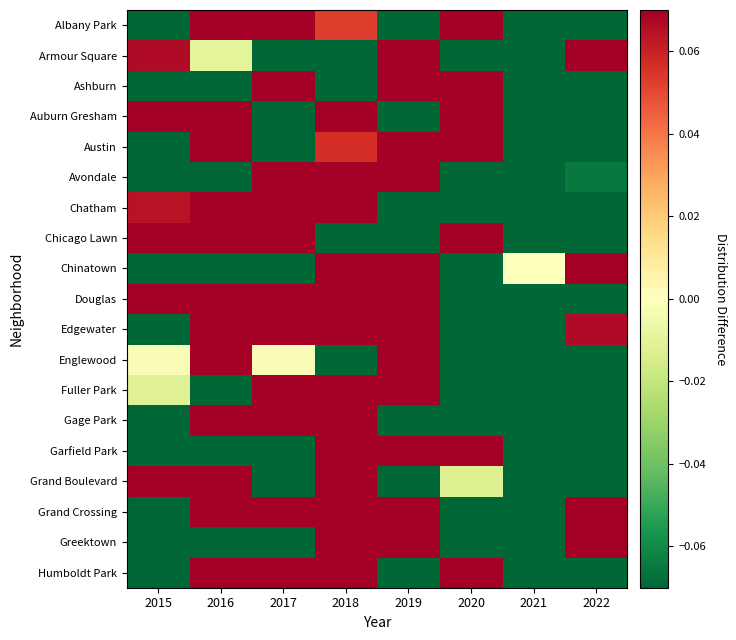

Reading left to right, list all the values displayed in this chart.

Albany Park: 2015=-0.4	2016=0.5	2017=0.5	2018=0.1	2019=-0.2	2020=0.7	2021=-0.8	2022=-0.4
Armour Square: 2015=0.1	2016=-0.0	2017=-0.3	2018=-0.1	2019=0.5	2020=-0.1	2021=-0.5	2022=0.4
Ashburn: 2015=-0.4	2016=-0.1	2017=0.2	2018=-0.1	2019=0.5	2020=0.5	2021=-0.4	2022=-0.4
Auburn Gresham: 2015=0.6	2016=0.2	2017=-0.3	2018=0.3	2019=-0.3	2020=0.4	2021=-0.6	2022=-0.2
Austin: 2015=-0.2	2016=0.1	2017=-0.3	2018=0.1	2019=0.5	2020=0.3	2021=-0.3	2022=-0.2
Avondale: 2015=-0.3	2016=-0.6	2017=1.4	2018=0.1	2019=0.2	2020=-0.4	2021=-0.5	2022=-0.1
Chatham: 2015=0.1	2016=0.3	2017=0.4	2018=0.2	2019=-0.1	2020=-0.1	2021=-0.4	2022=-0.3
Chicago Lawn: 2015=0.8	2016=0.1	2017=0.3	2018=-0.4	2019=-0.1	2020=0.1	2021=-0.3	2022=-0.4
Chinatown: 2015=-0.2	2016=-0.4	2017=-0.4	2018=0.2	2019=0.6	2020=-0.3	2021=0.0	2022=0.6
Douglas: 2015=0.3	2016=0.1	2017=0.1	2018=0.4	2019=0.3	2020=-0.4	2021=-0.5	2022=-0.2
Edgewater: 2015=-0.5	2016=0.1	2017=0.2	2018=0.1	2019=0.1	2020=-0.1	2021=-0.2	2022=0.1
Englewood: 2015=-0.0	2016=0.4	2017=-0.0	2018=-0.1	2019=0.2	2020=-0.1	2021=-0.2	2022=-0.2
Fuller Park: 2015=-0.0	2016=-0.4	2017=0.6	2018=0.2	2019=0.6	2020=-0.4	2021=-0.4	2022=-0.3
Gage Park: 2015=-0.1	2016=0.4	2017=1.1	2018=1.2	2019=-0.5	2020=-0.6	2021=-0.8	2022=-0.6
Garfield Park: 2015=-0.5	2016=-0.2	2017=-0.1	2018=0.2	2019=0.8	2020=0.2	2021=-0.3	2022=-0.1
Grand Boulevard: 2015=0.2	2016=0.2	2017=-0.1	2018=0.7	2019=-0.1	2020=-0.0	2021=-0.5	2022=-0.3
Grand Crossing: 2015=-0.2	2016=0.2	2017=0.1	2018=0.2	2019=0.2	2020=-0.4	2021=-0.3	2022=0.1
Greektown: 2015=-0.3	2016=-0.8	2017=-0.1	2018=1.1	2019=0.2	2020=-0.1	2021=-0.3	2022=0.2
Humboldt Park: 2015=-0.2	2016=0.2	2017=0.1	2018=0.3	2019=-0.1	2020=0.2	2021=-0.4	2022=-0.2